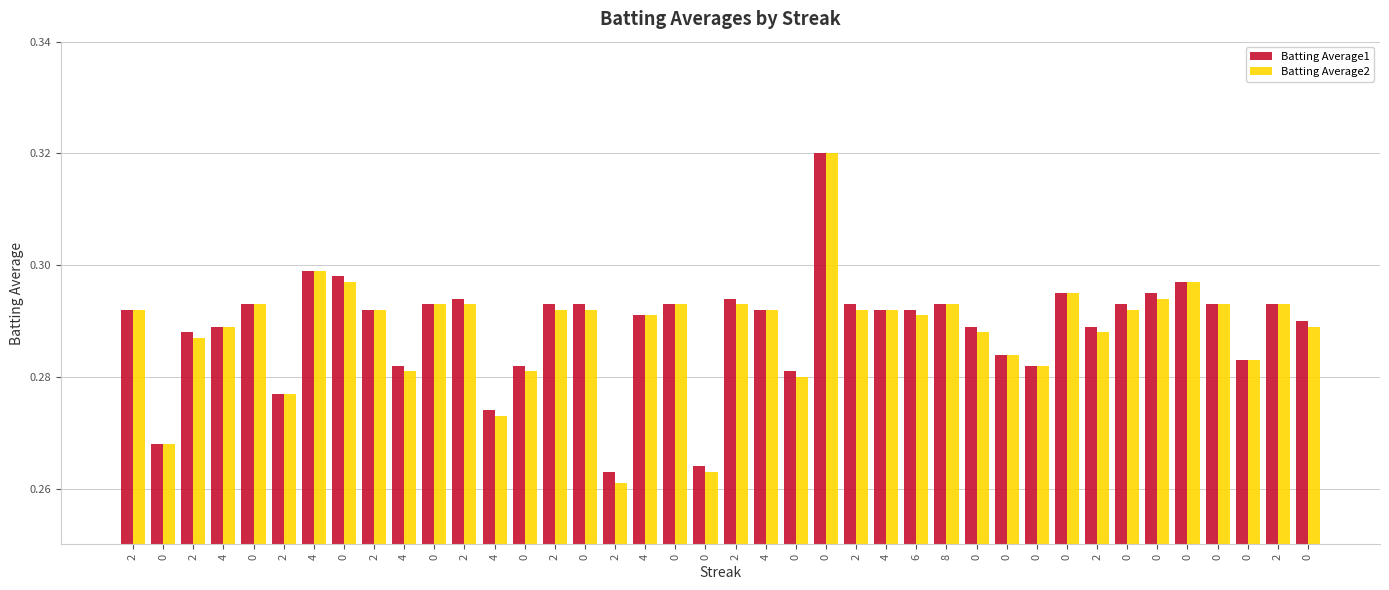

At how many categories does at least one series exceed 0?

40